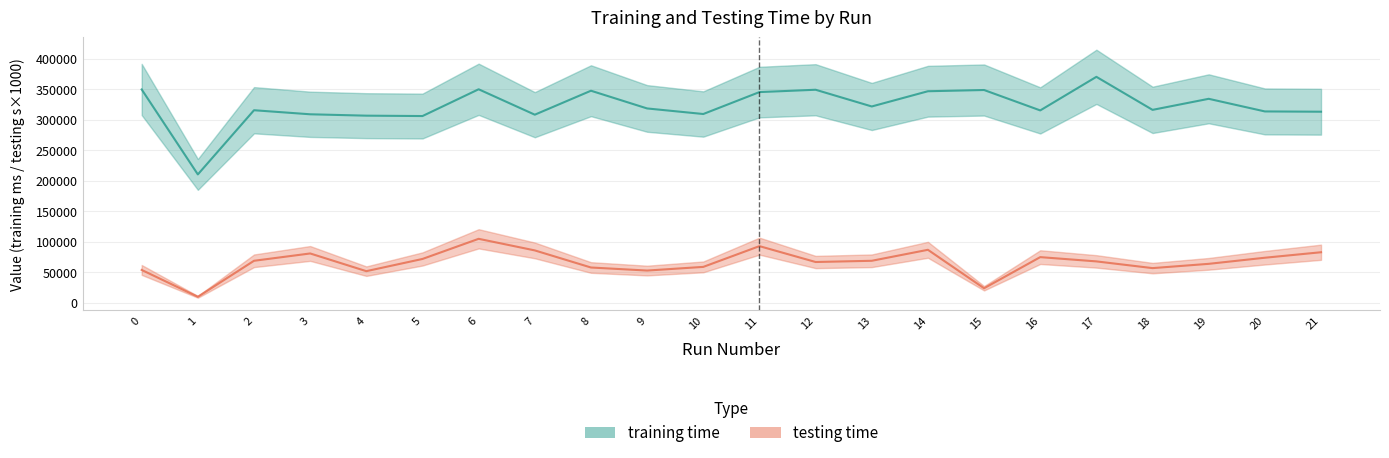

Which series has the largest total across all categories?

training time